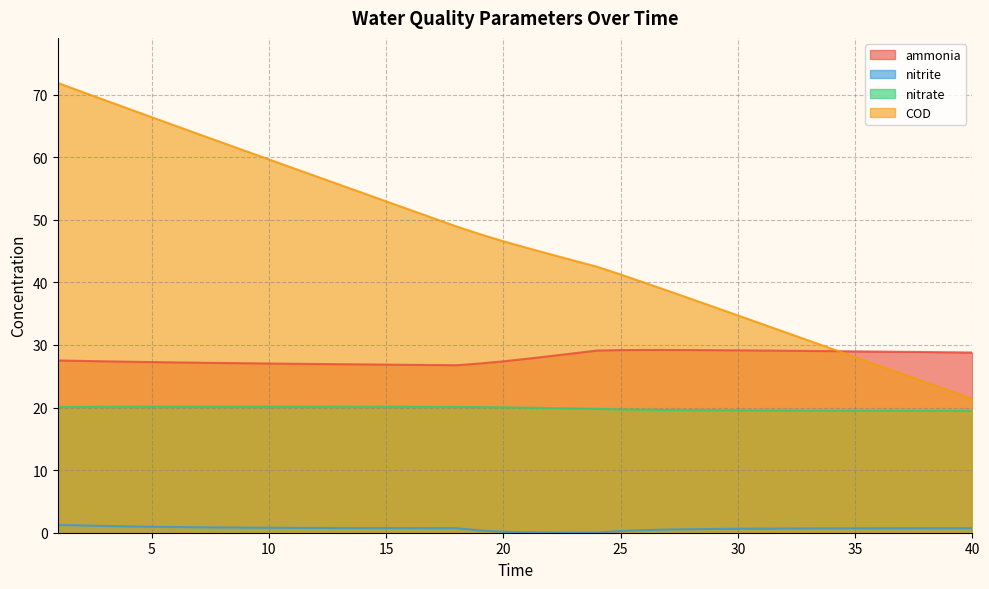

What are all the series names shown in the legend?

ammonia, nitrite, nitrate, COD